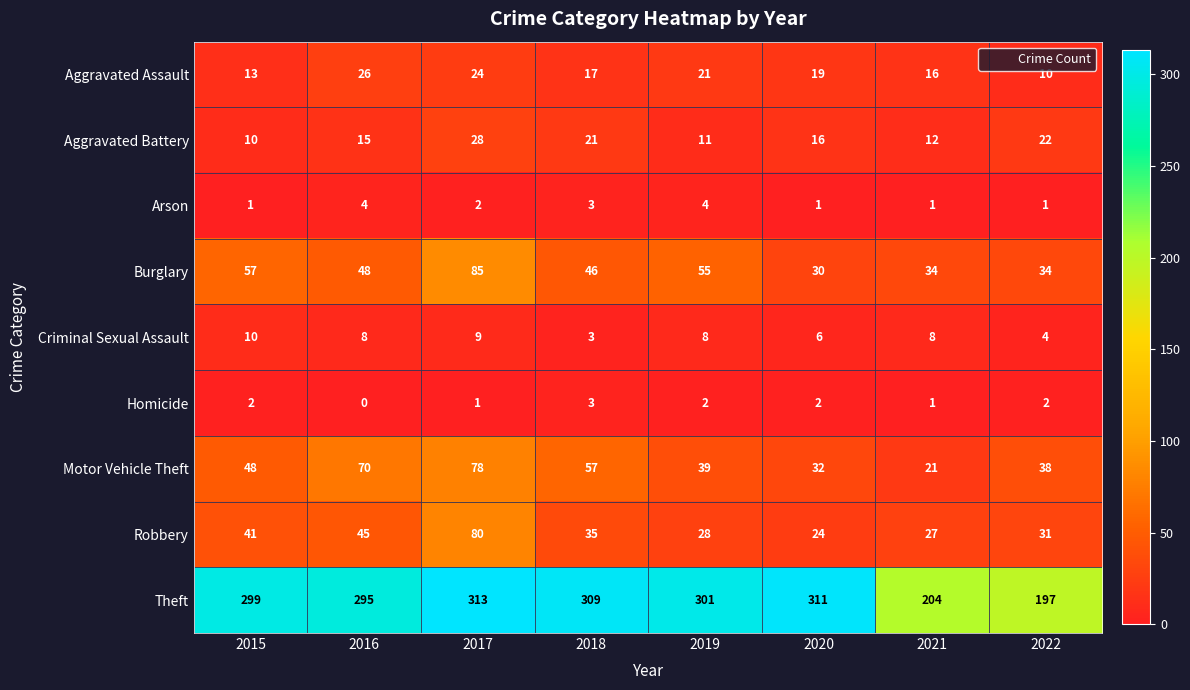

Is it true that Aggravated Assault equals 7 at 2018?

False